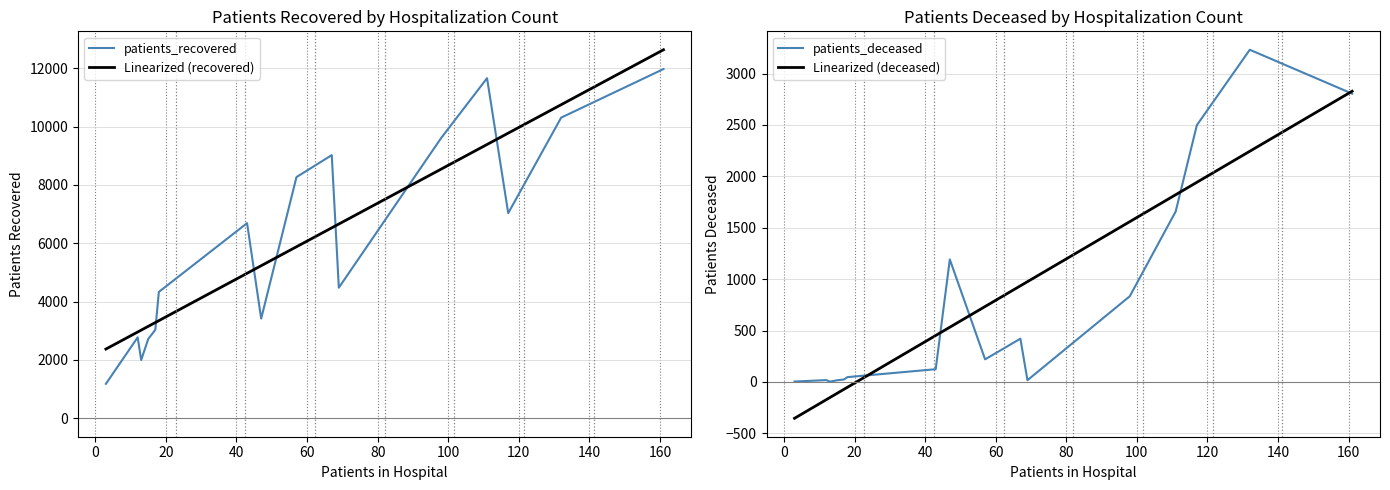

What is the difference between the maximum and minimum values in the patients_deceased series?

3229